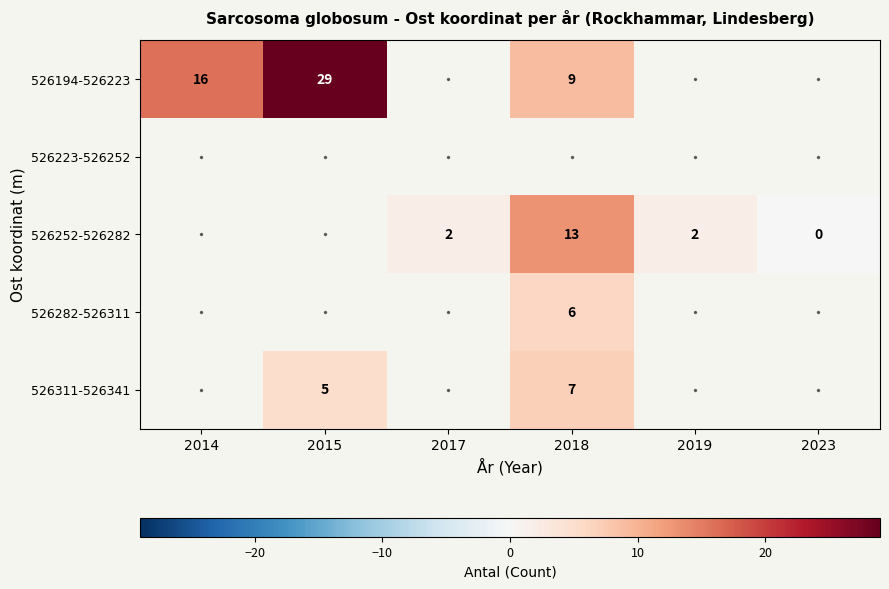

True or false: 526252-526282 has a value of 3 at 2019.

False